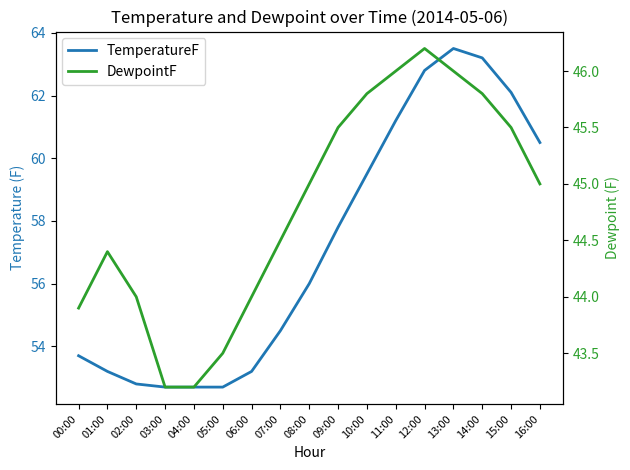

True or false: DewpointF and TemperatureF intersect in this chart.

False